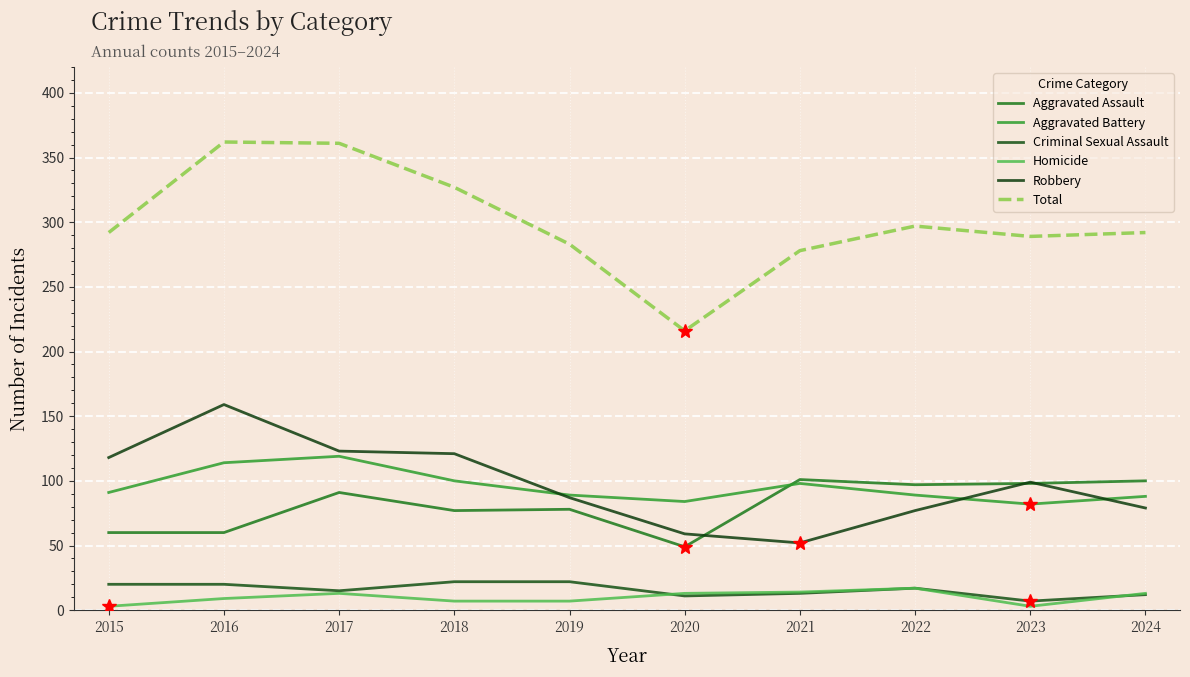

True or false: Total and Criminal Sexual Assault cross at least once.

False